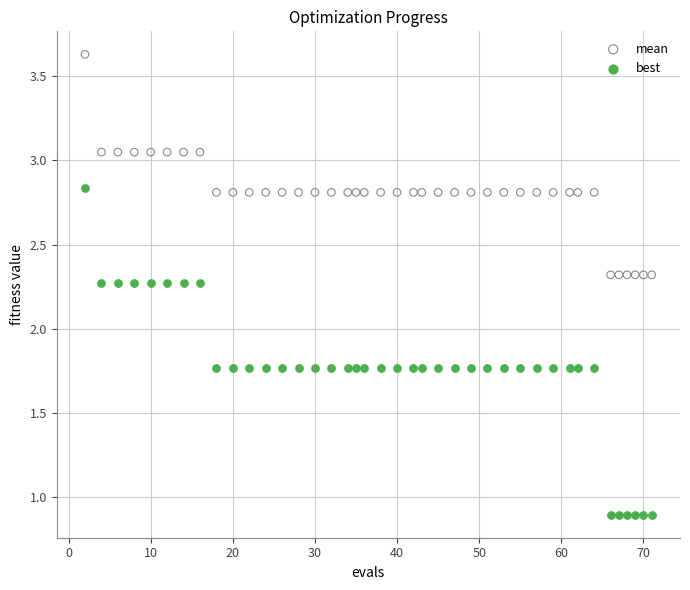

Which series has the largest Y range (max minus min)?

best